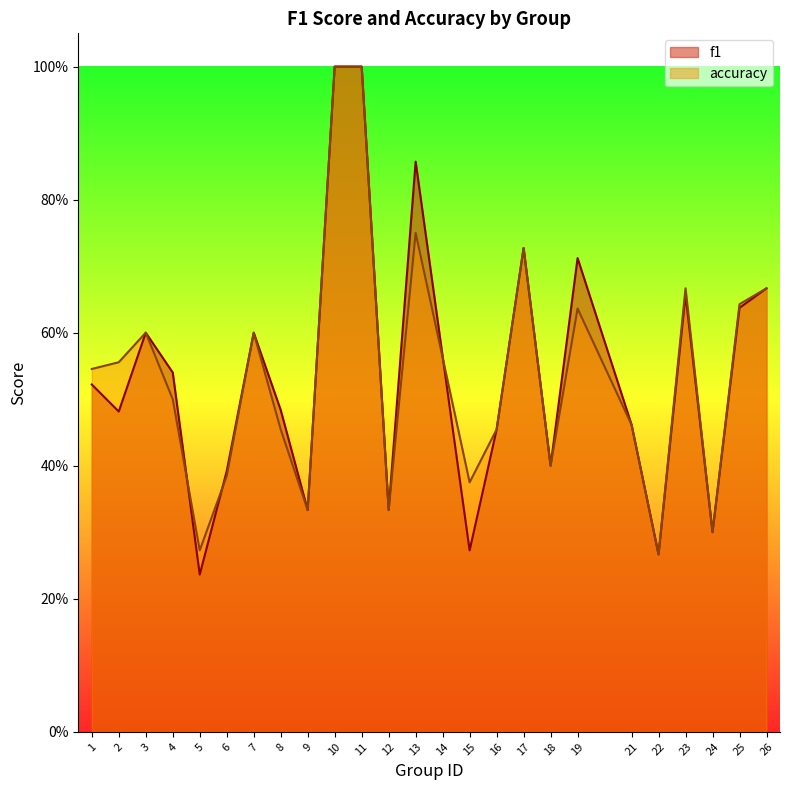

Where is the first local maximum for f1?

3